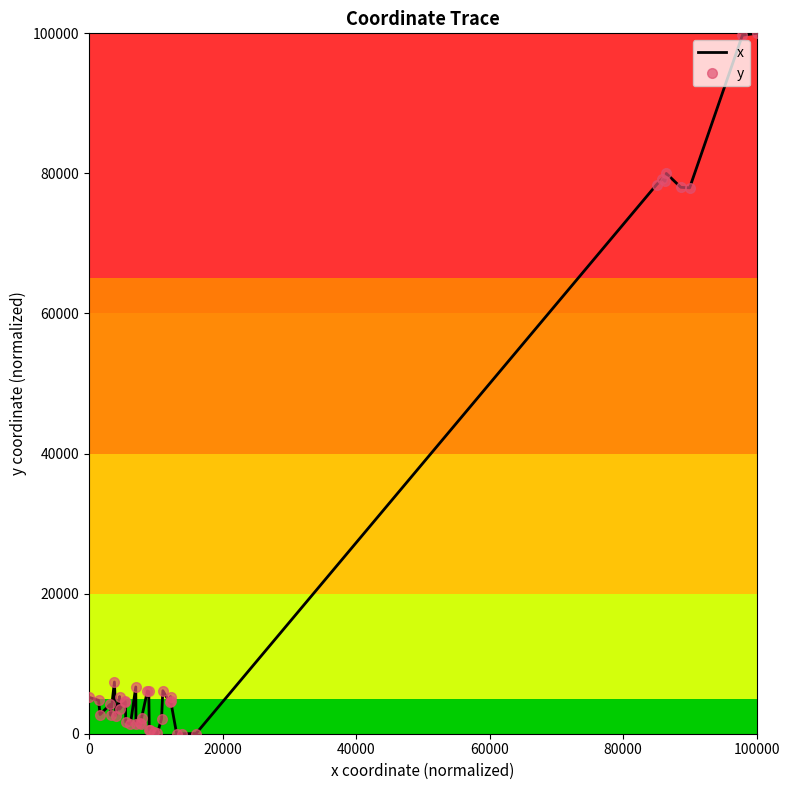

Reading right to left, list all the values displayed in this chart.

x: 100000.0	99739.4	77939.3	78015.1	79998.8	78860.5	79233.7	78407.0	17.6	0.0	6.1	4742.8	5297.8	4529.9	6138.8	2108.8	72.7	218.9	523.7	597.5	6030.7	6105.3	2313.5	1377.3	1487.4	1359.9	6681.1	1356.3	1662.9	4556.4	4609.8	3504.5	5307.1	2589.0	7382.6	2641.1	4177.2	2738.6	4770.8	5198.2
y: 100000.0	99739.4	77939.3	78015.1	79998.8	78860.5	79233.7	78407.0	17.6	0.0	6.1	4742.8	5297.8	4529.9	6138.8	2108.8	72.7	218.9	523.7	597.5	6030.7	6105.3	2313.5	1377.3	1487.4	1359.9	6681.1	1356.3	1662.9	4556.4	4609.8	3504.5	5307.1	2589.0	7382.6	2641.1	4177.2	2738.6	4770.8	5198.2